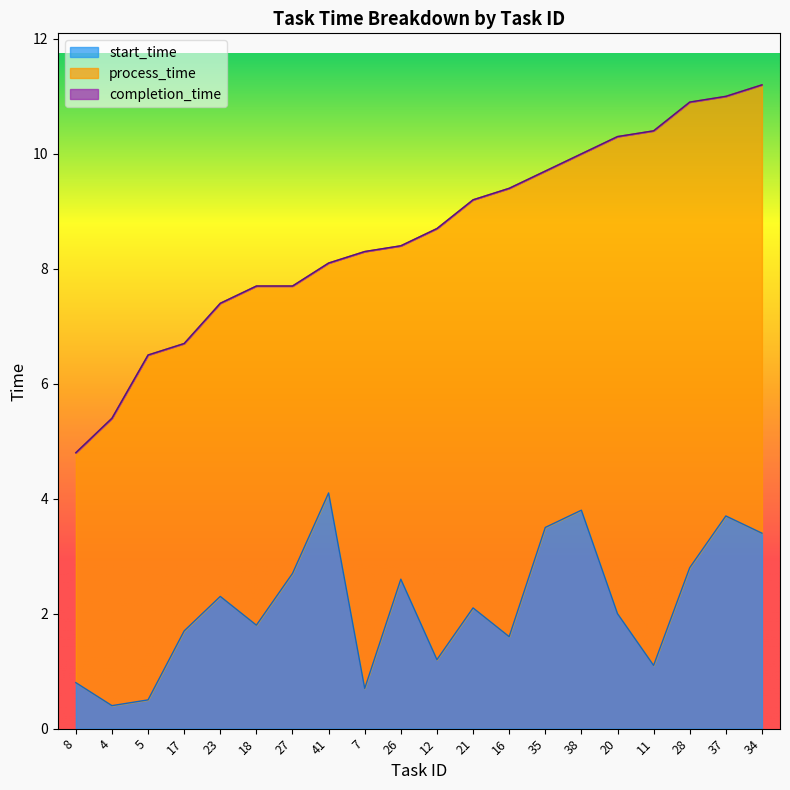

True or false: start_time and completion_time intersect in this chart.

False